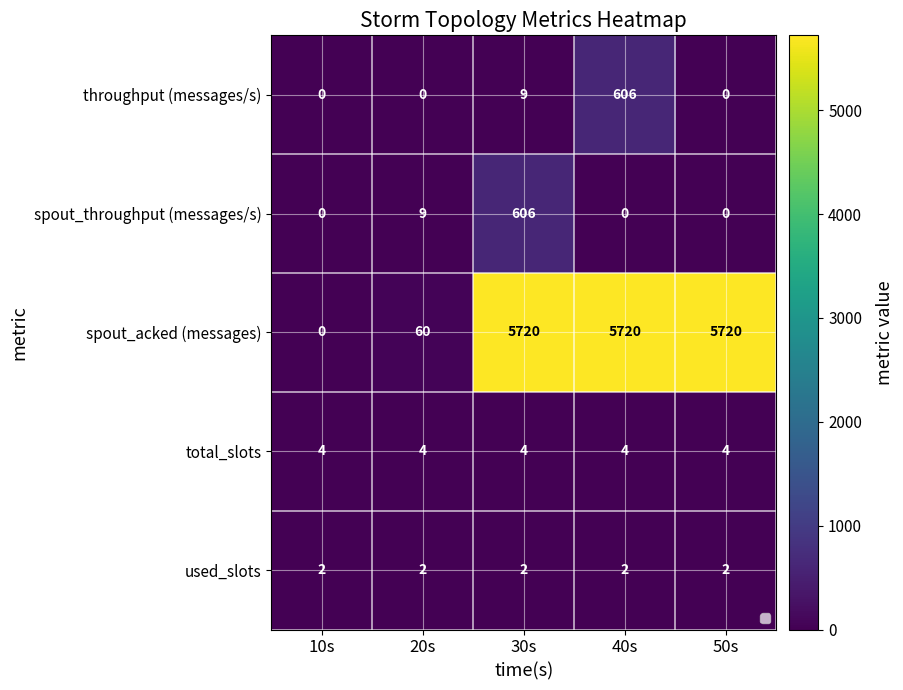

At how many categories does at least one series exceed 2049?

3